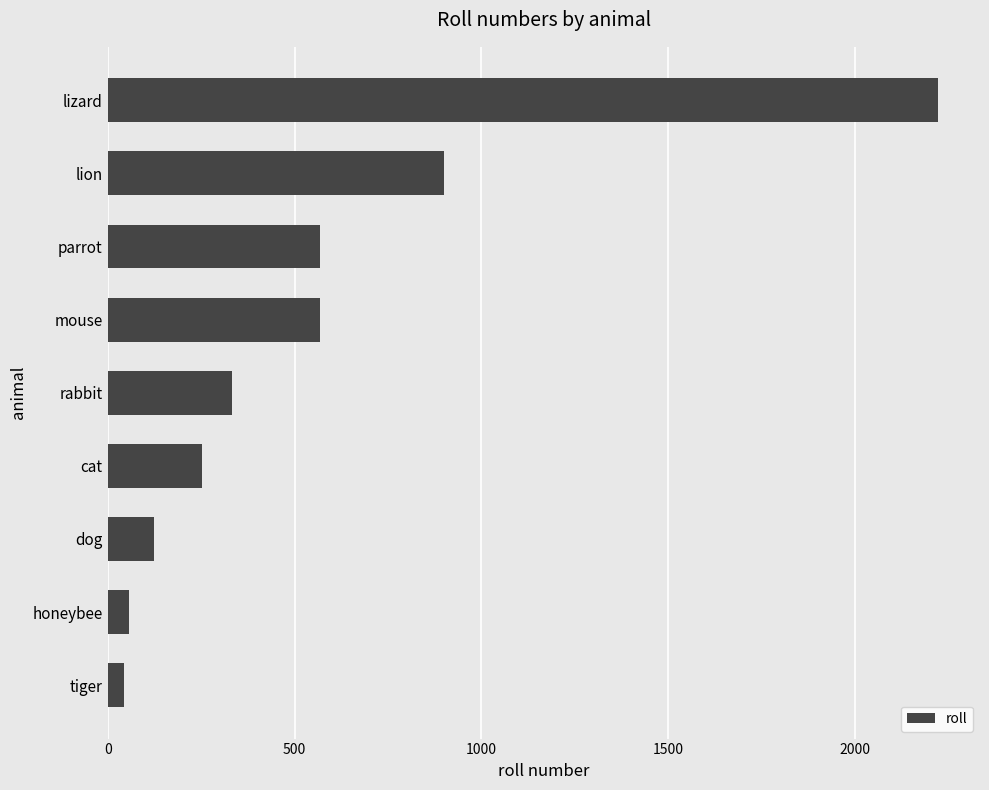

How many series are shown in this chart?

1